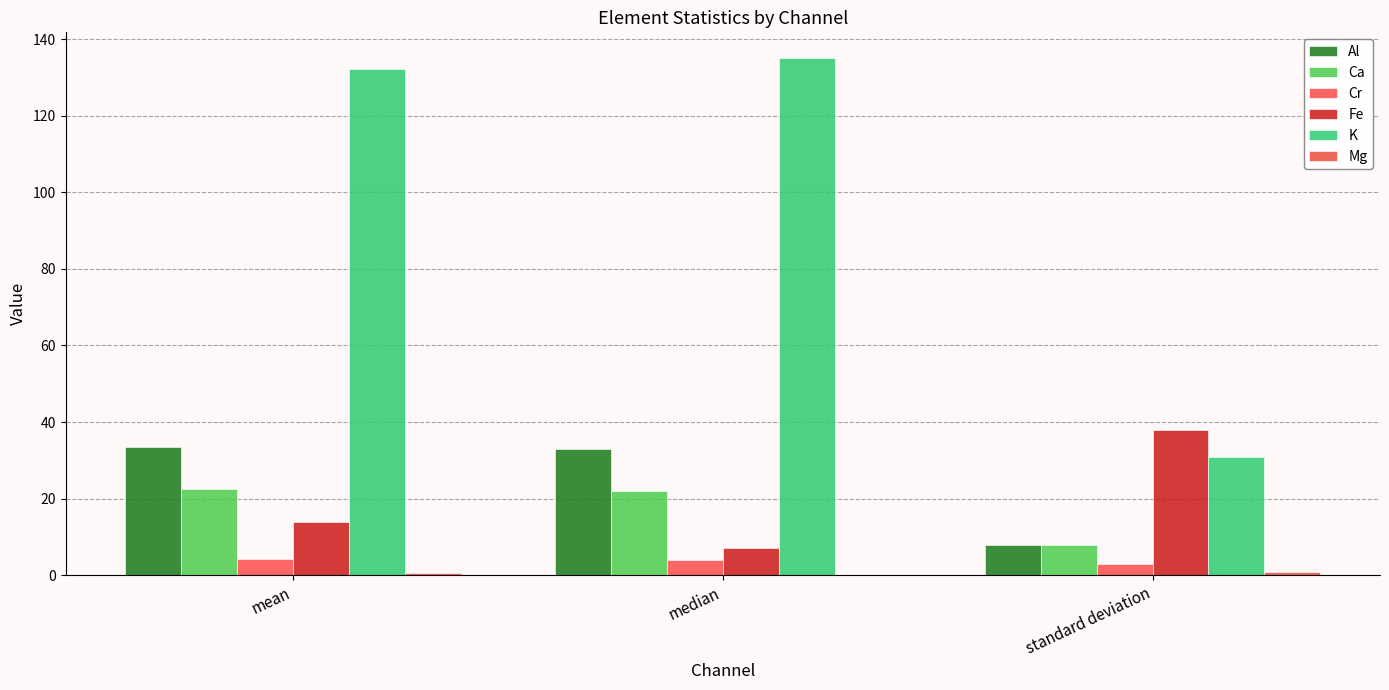

Does the chart contain stacked bars?

No